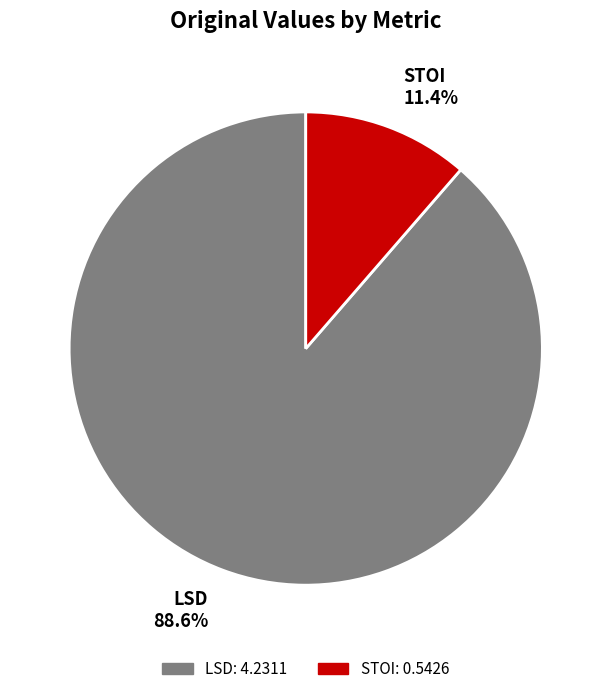

Does LSD account for over 50% of the chart?

Yes